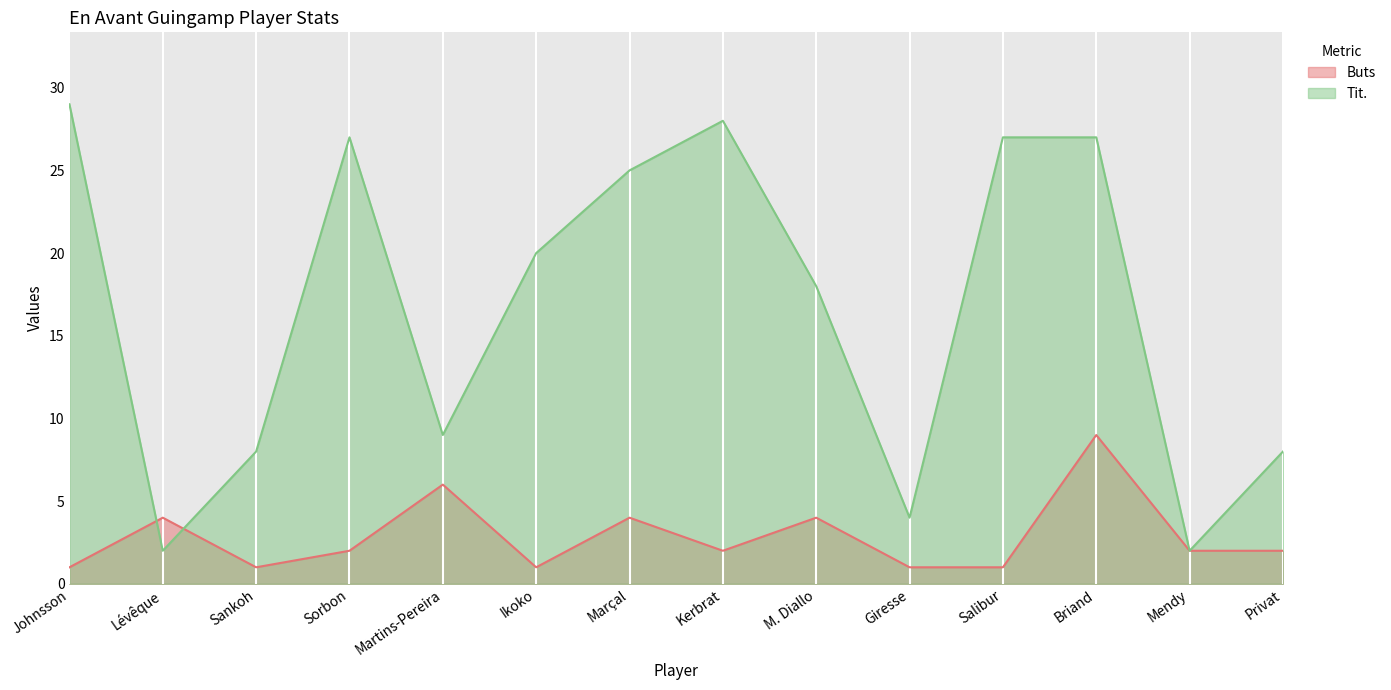

What is the difference between the highest and lowest values at Lévêque?

2